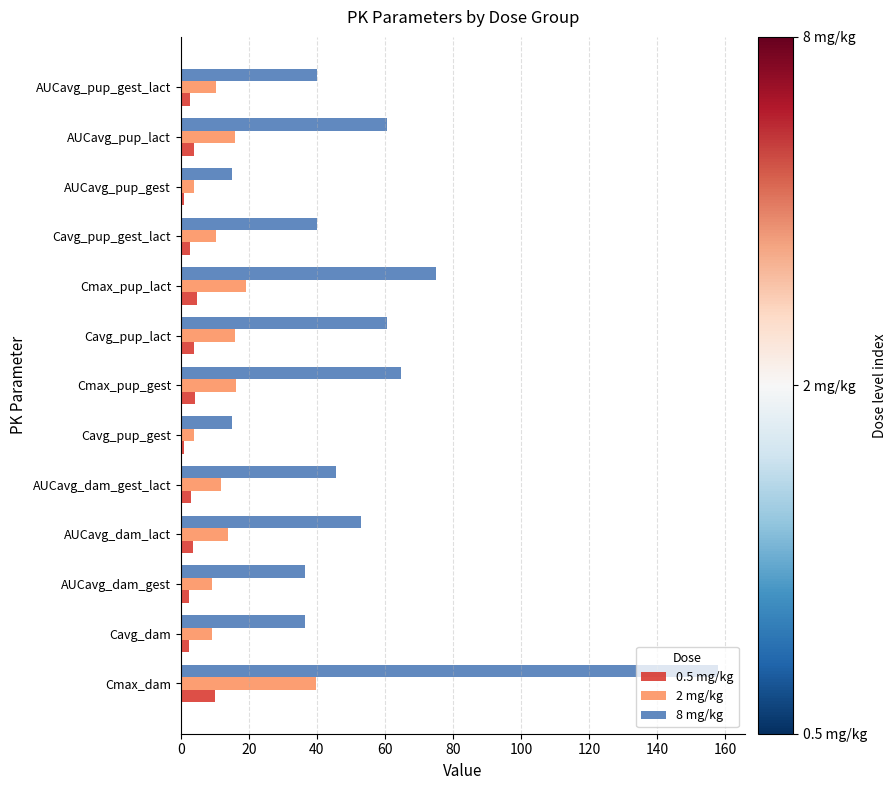

At which category is the sum across all series the highest?

Cmax_dam